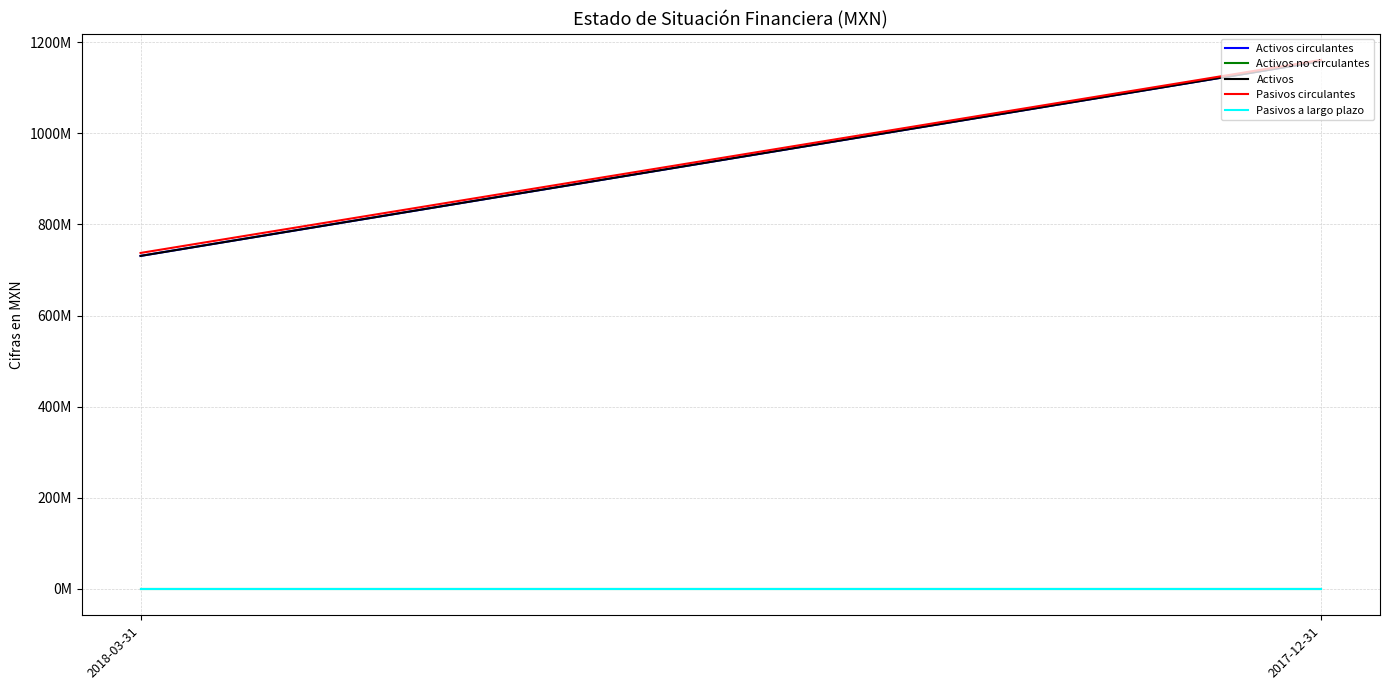

Reading left to right, what are all the values shown in this chart?

Activos circulantes: 730851000	1158126000
Activos no circulantes: 0	0
Activos: 730851000	1158126000
Pasivos circulantes: 737345000	1160993000
Pasivos a largo plazo: 0	0